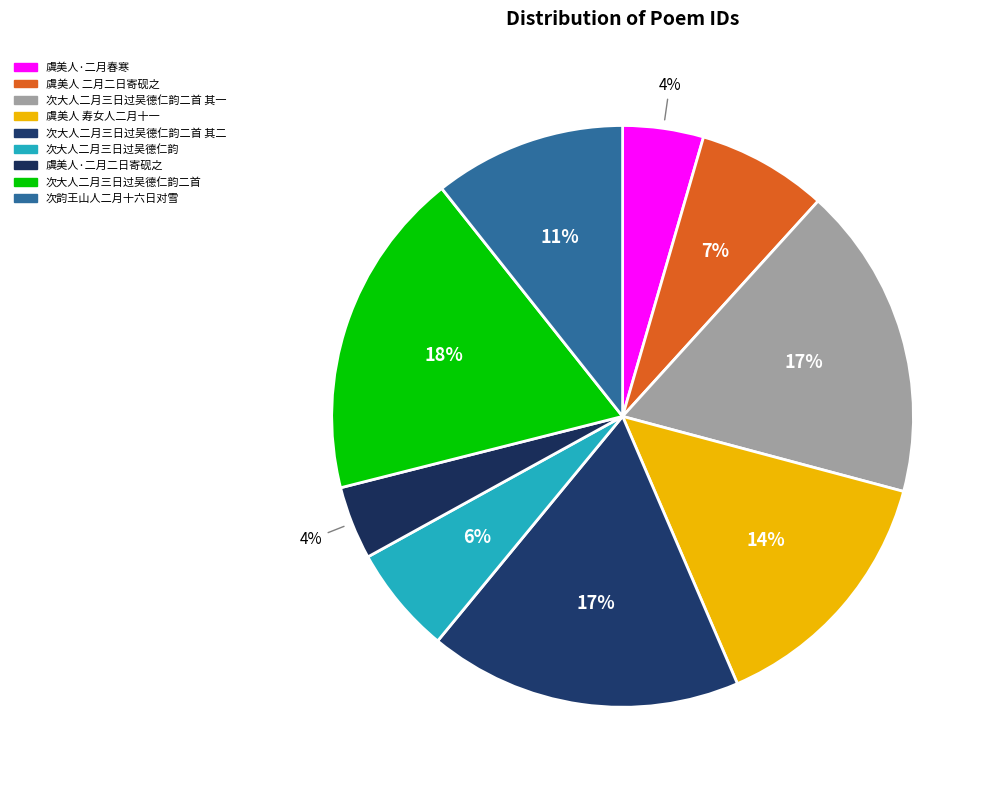

To the nearest percent, what is the difference between the largest and smallest slice percentages?

14%